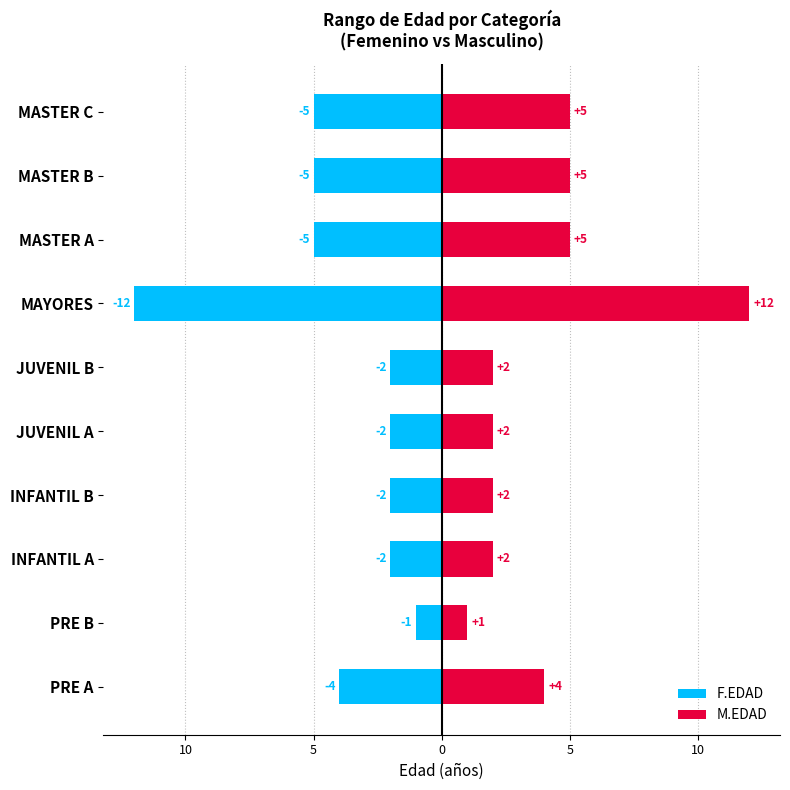

What is the sum of all M.EDAD values?

40